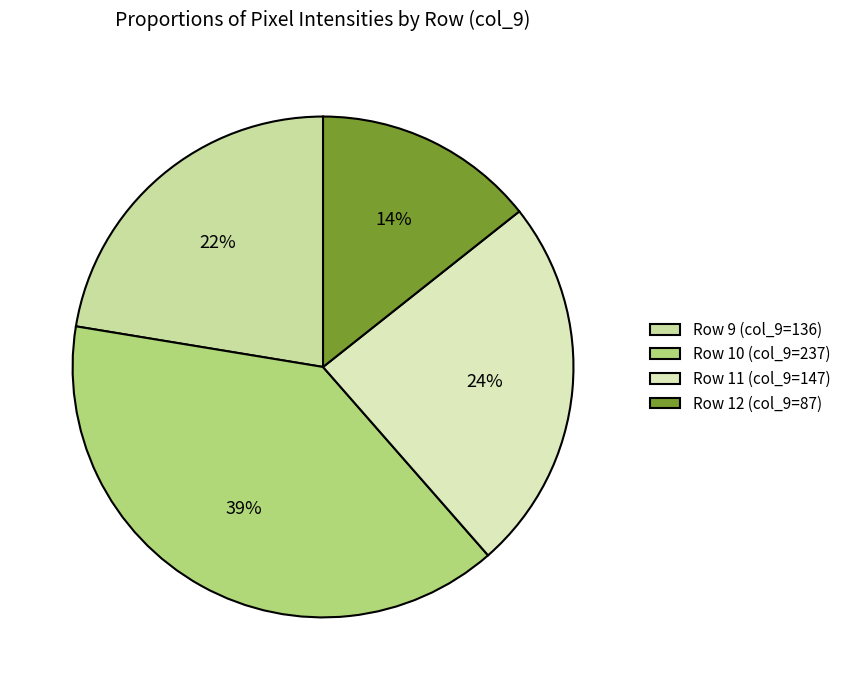

How many segments does this pie chart have?

4